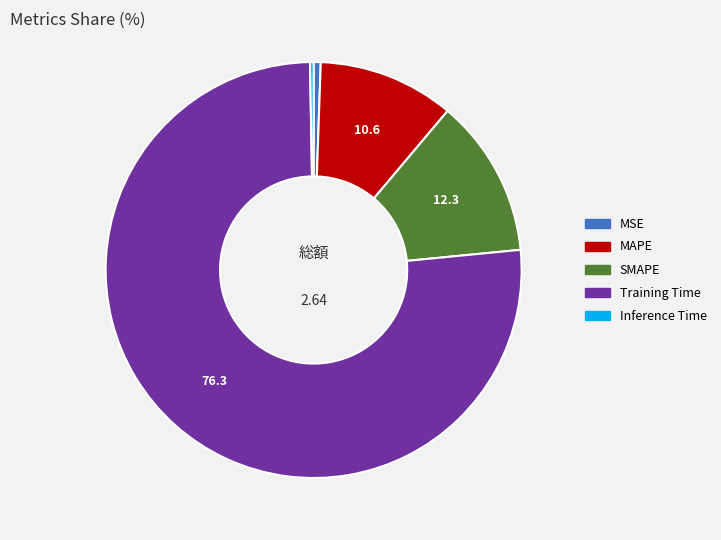

Which has a higher value, Training Time or MAPE?

Training Time